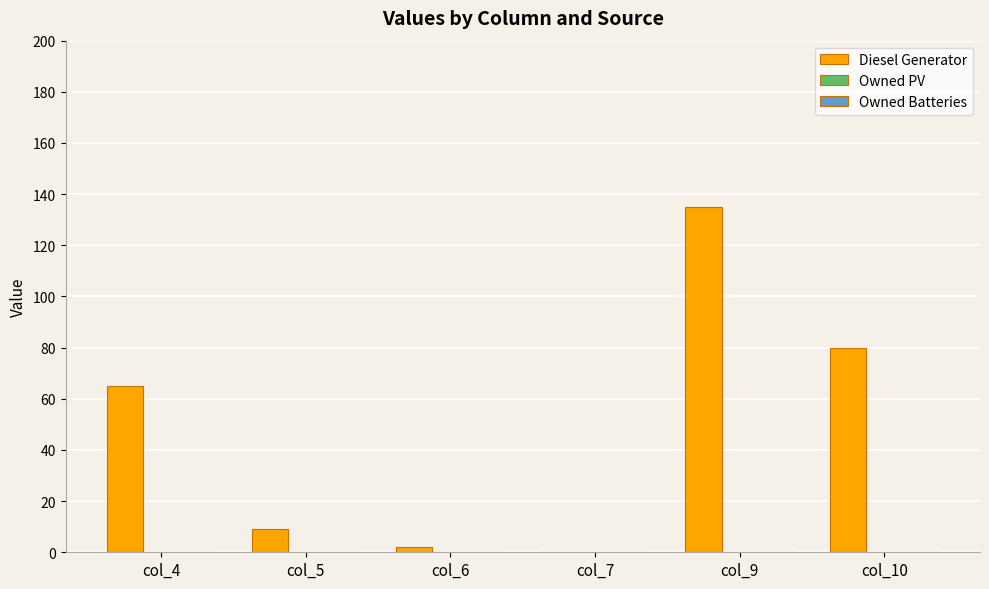

How many categories are shown in the chart?

6